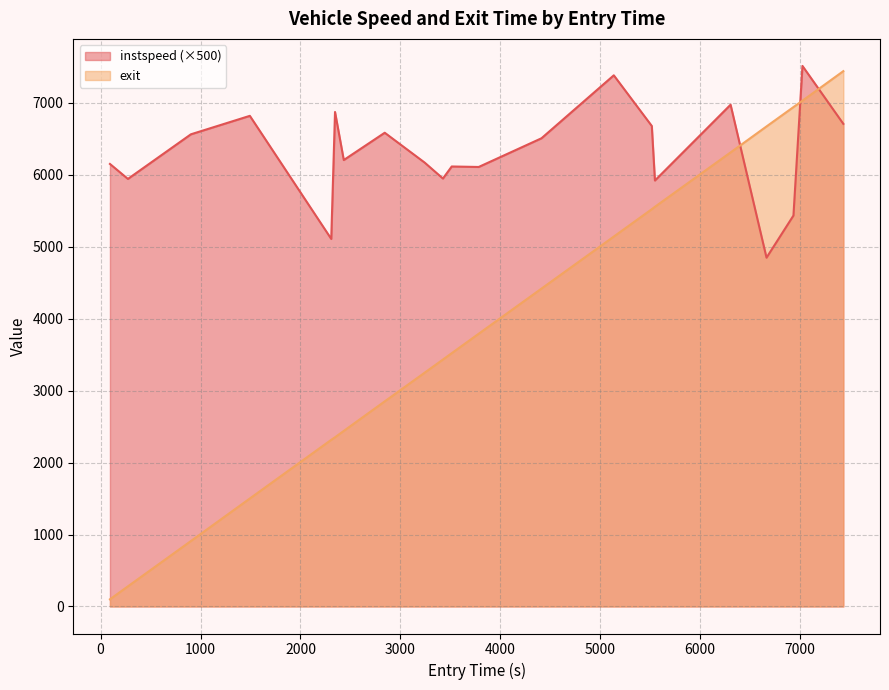

Which has a higher value, 903.5898282398642 or 7023.520104044474?

7023.520104044474